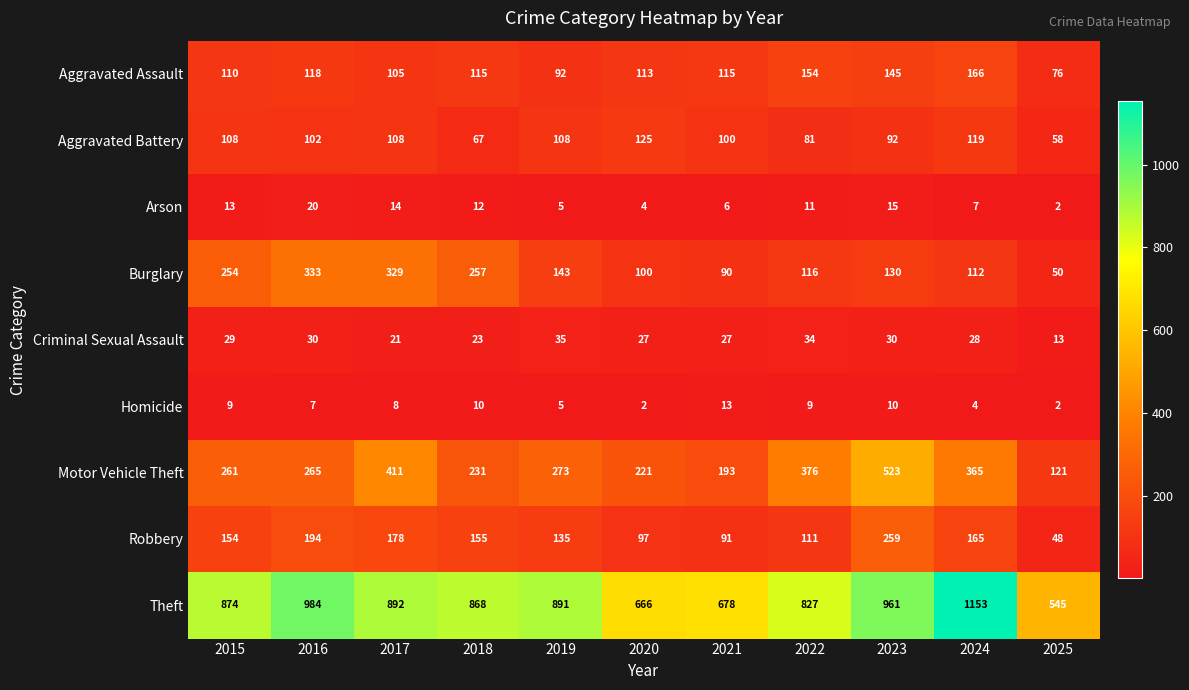

What is the sum of all Motor Vehicle Theft values?

3240